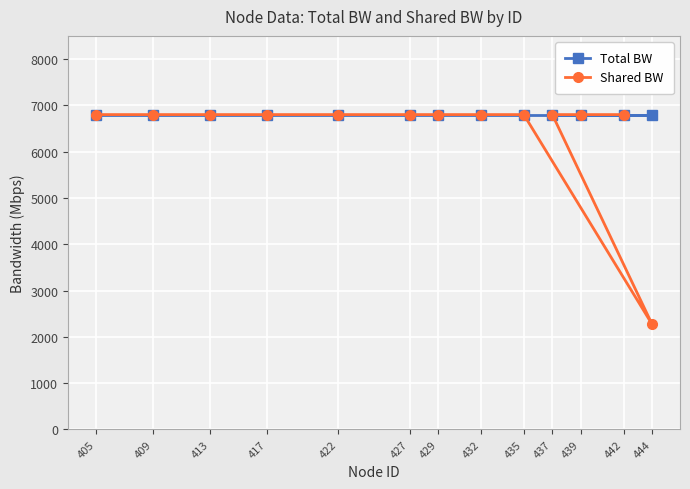

Between 432 and 429, which is larger?

432